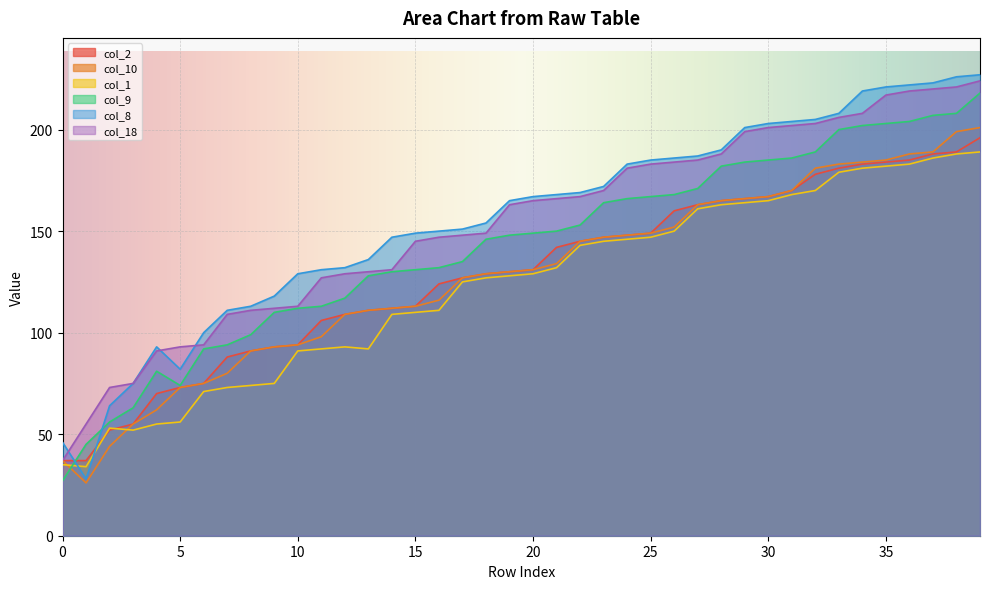

Rank the series at 1 from highest to lowest value.

col_18, col_9, col_2, col_1, col_8, col_10